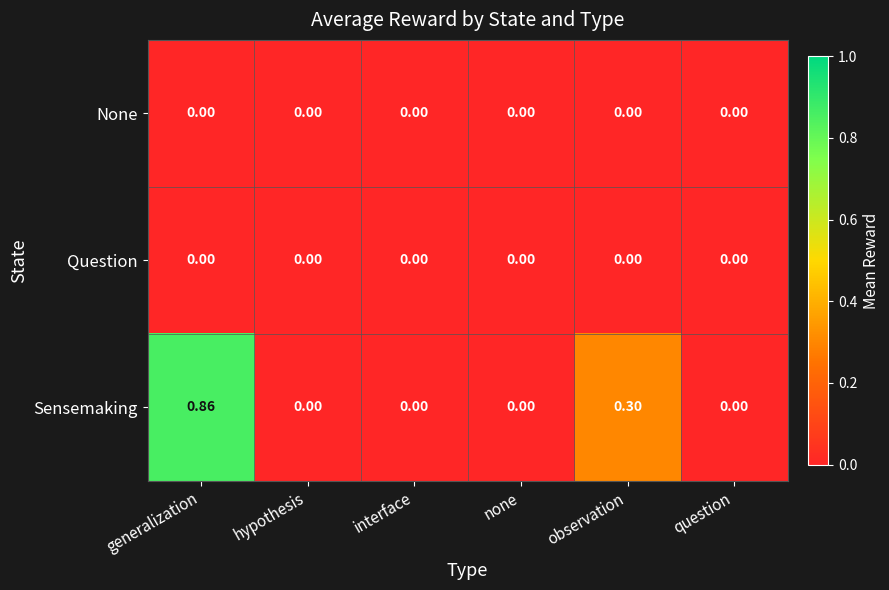

How many categories are shown in the chart?

6